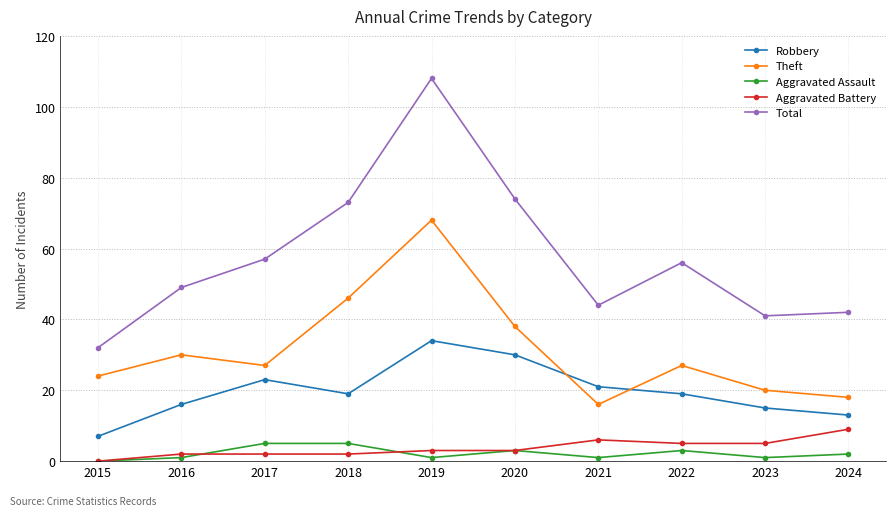

The value of Aggravated Battery at 2016 is 2. True or false?

True